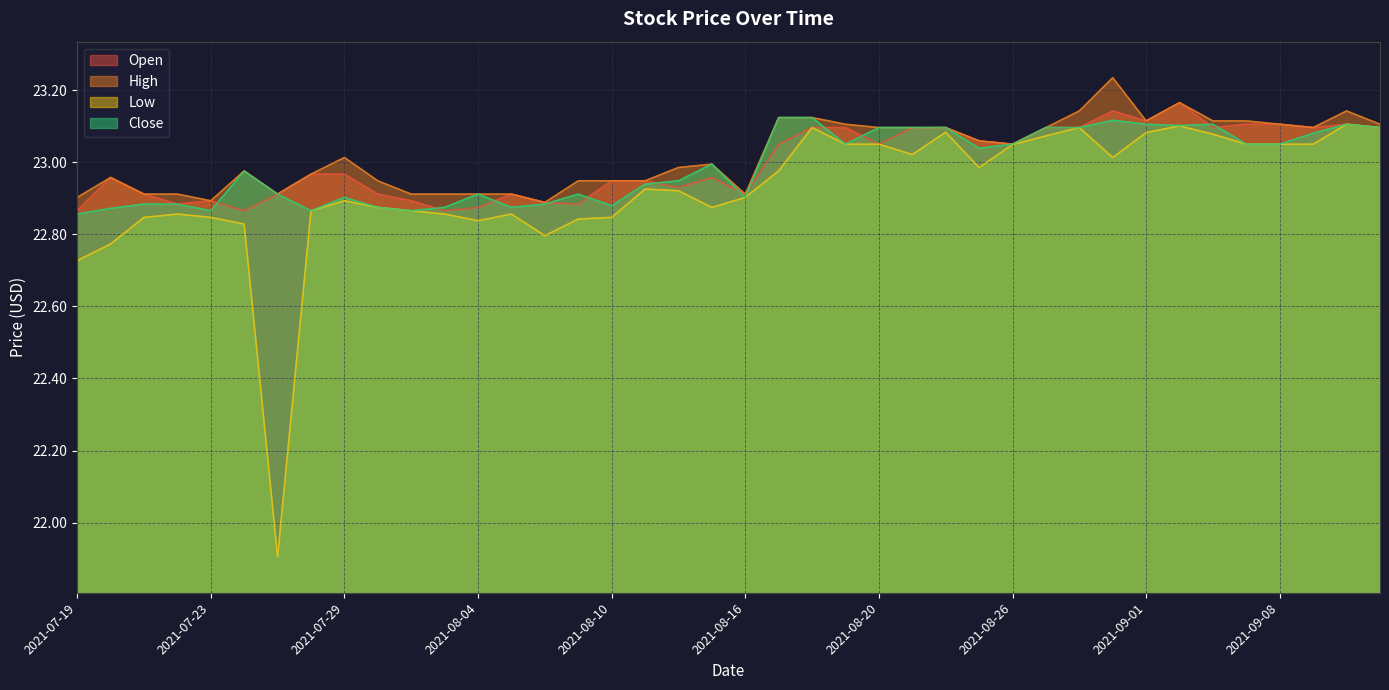

True or false: Low and Open cross at least once.

False